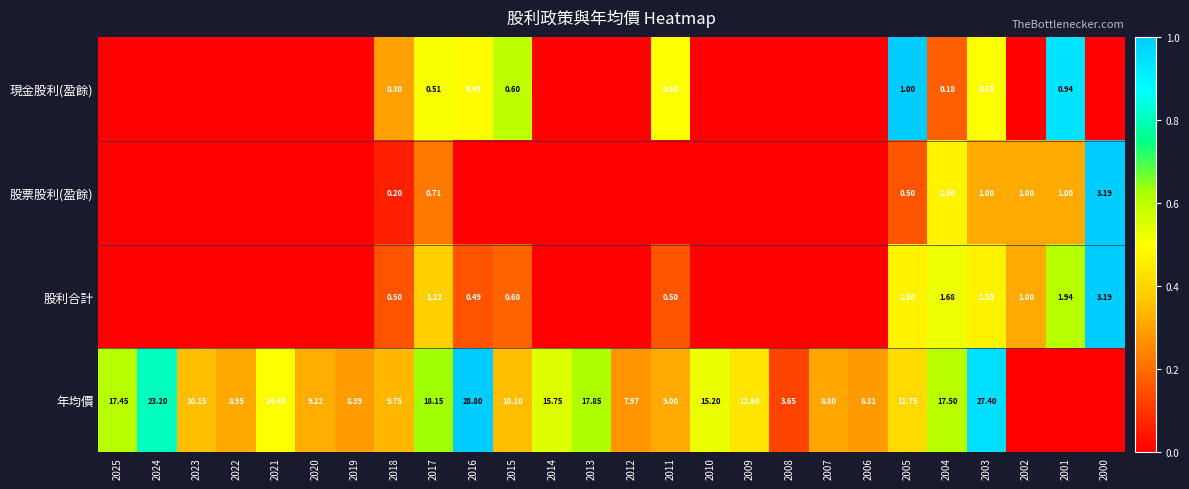

How many values in the 年均價 series exceed 0?

23